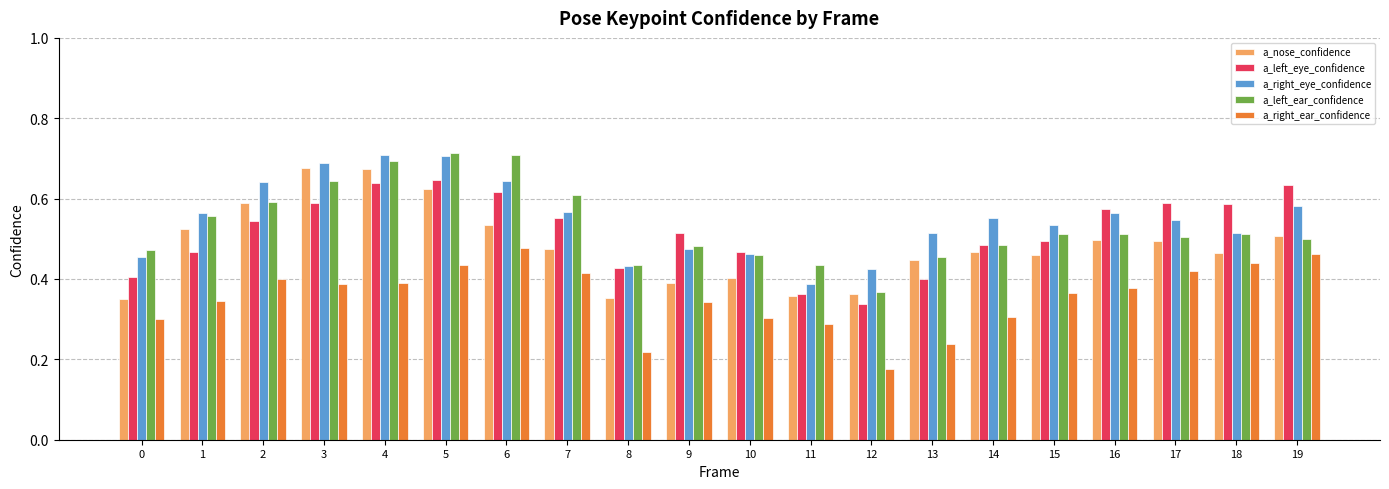

At how many categories does at least one series exceed 0?

20